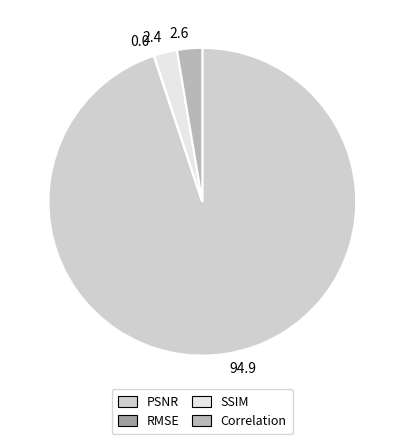

The 94.9 slice represents 99% of the pie. True or false?

False